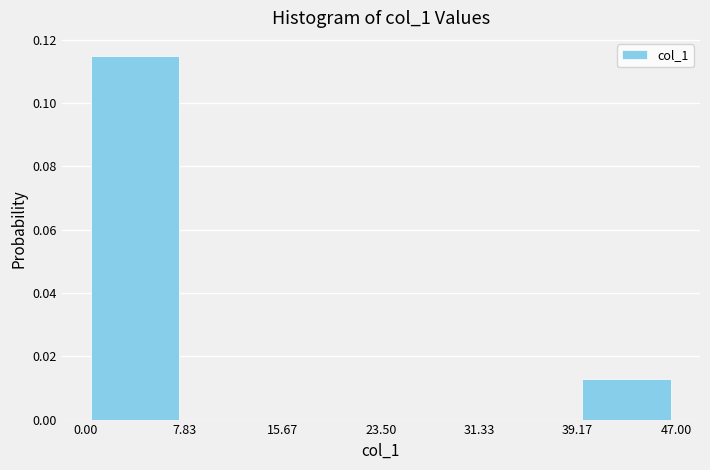

How tall is the bar that spans 0.00 to 7.83 on the x-axis? The values are not printed on the chart, so give them approximately, as read against the axis.

0.114